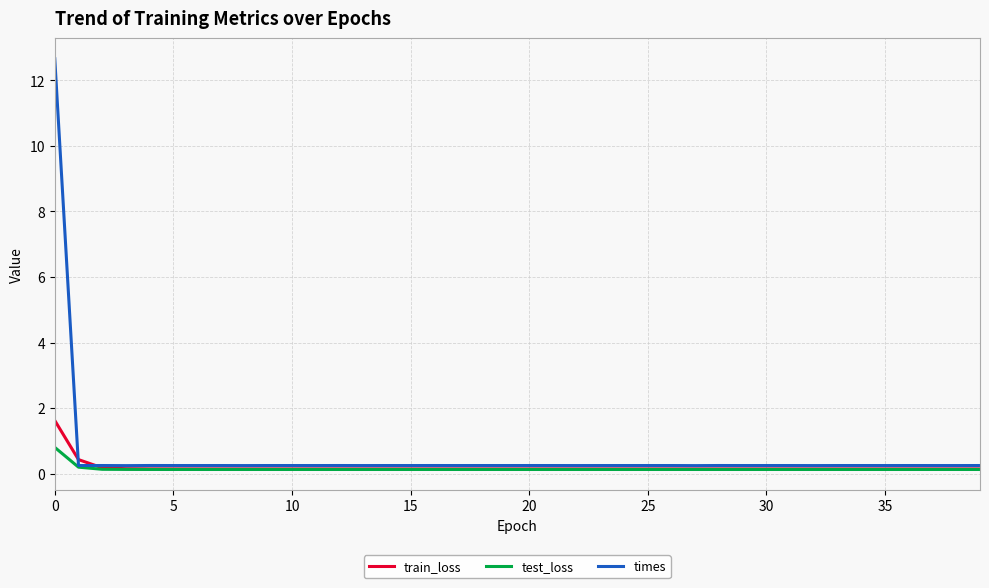

Which series has the largest range (max minus min)?

times